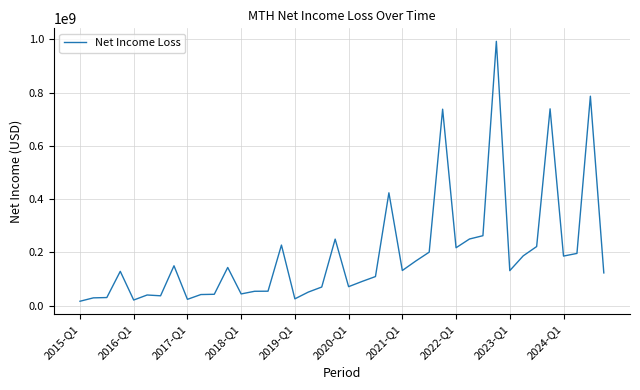

What is the maximum value shown in the chart?

992192000